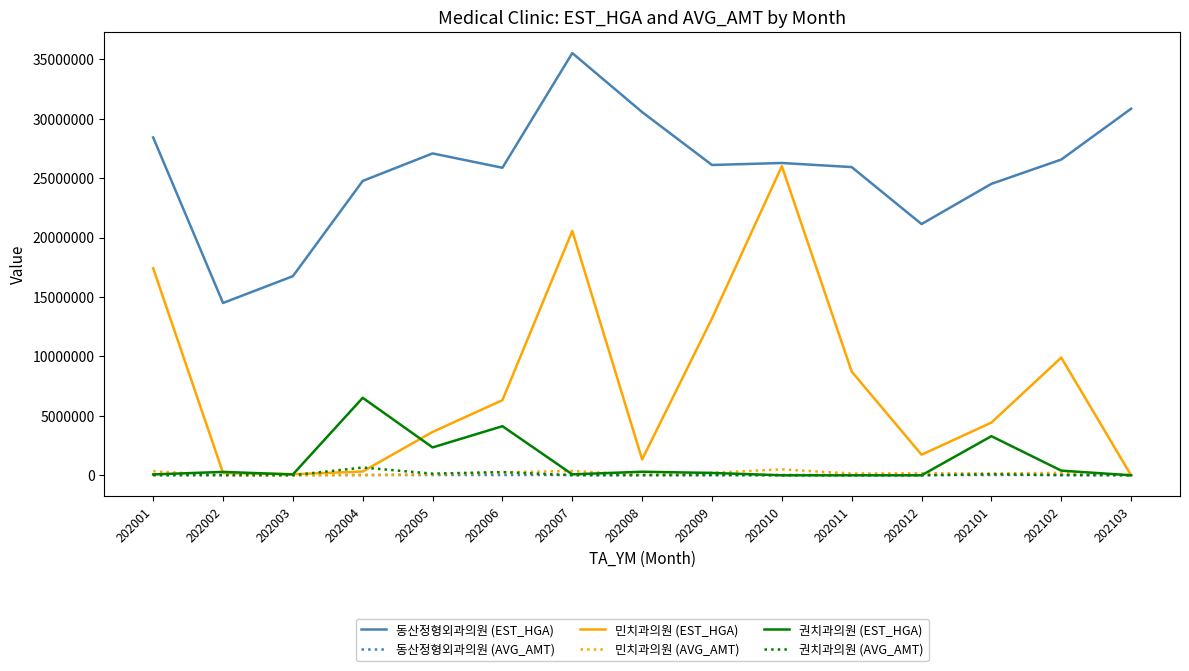

The 민치과의원 (EST_HGA) series shows 20560574 at 202007. True or false?

True